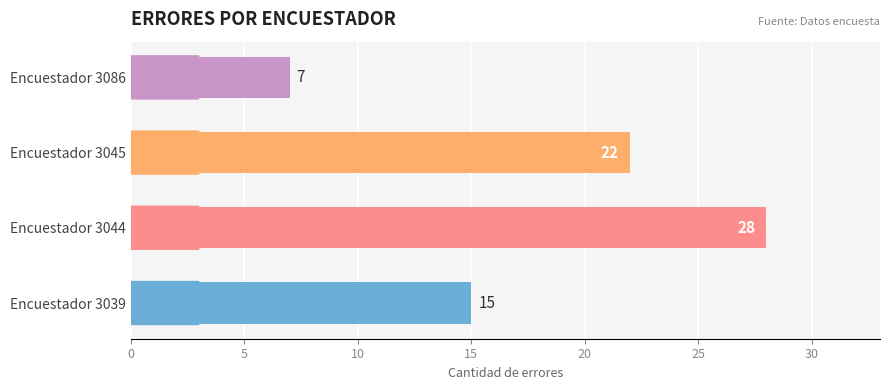

Rank the categories by value from highest to lowest.

Encuestador 3044, Encuestador 3045, Encuestador 3039, Encuestador 3086